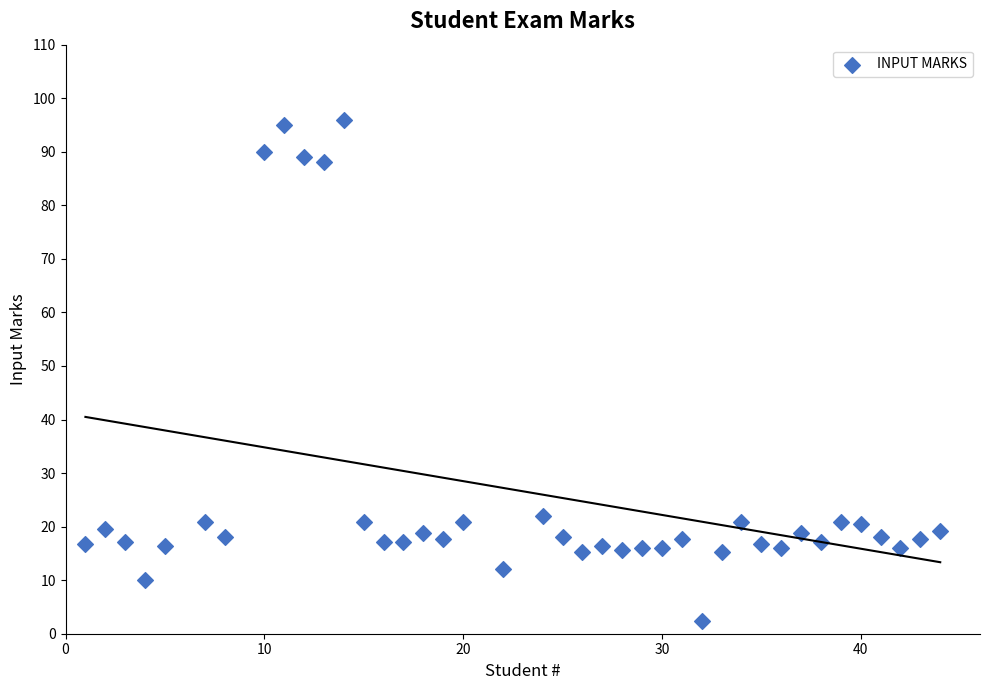

What Y value in the scatter plot is closest to 49?

22.0